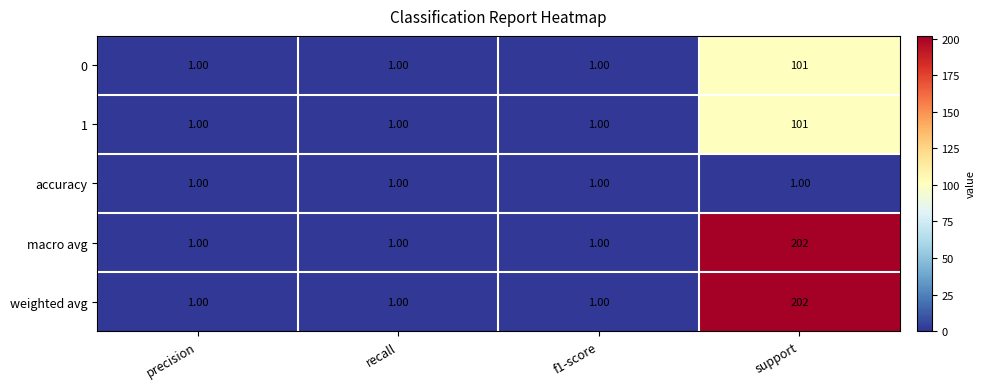

At which category does the chart reach its peak across all series?

support